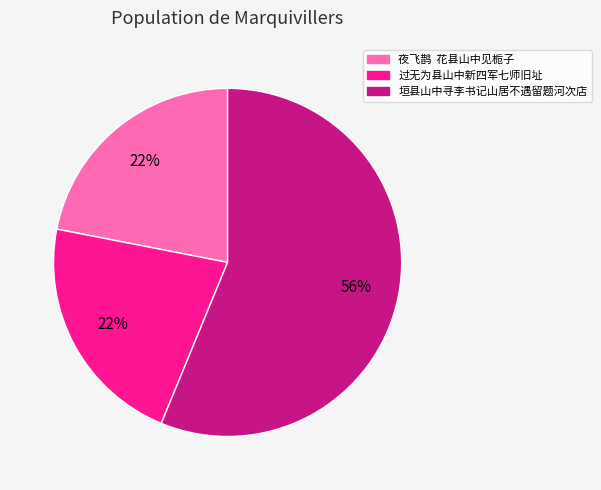

How many segments does this pie chart have?

3